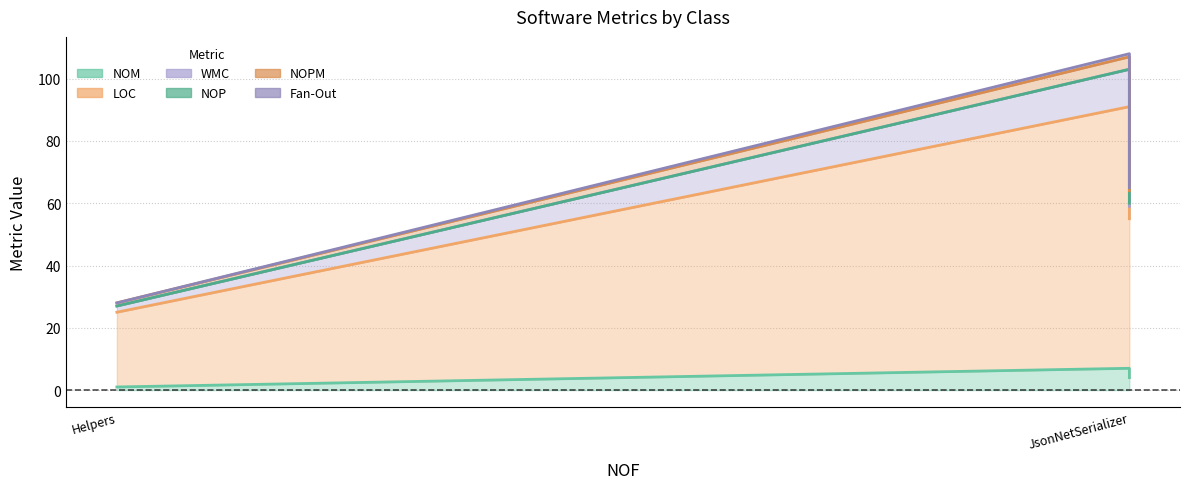

Which category has the lowest value across all series?

Helpers